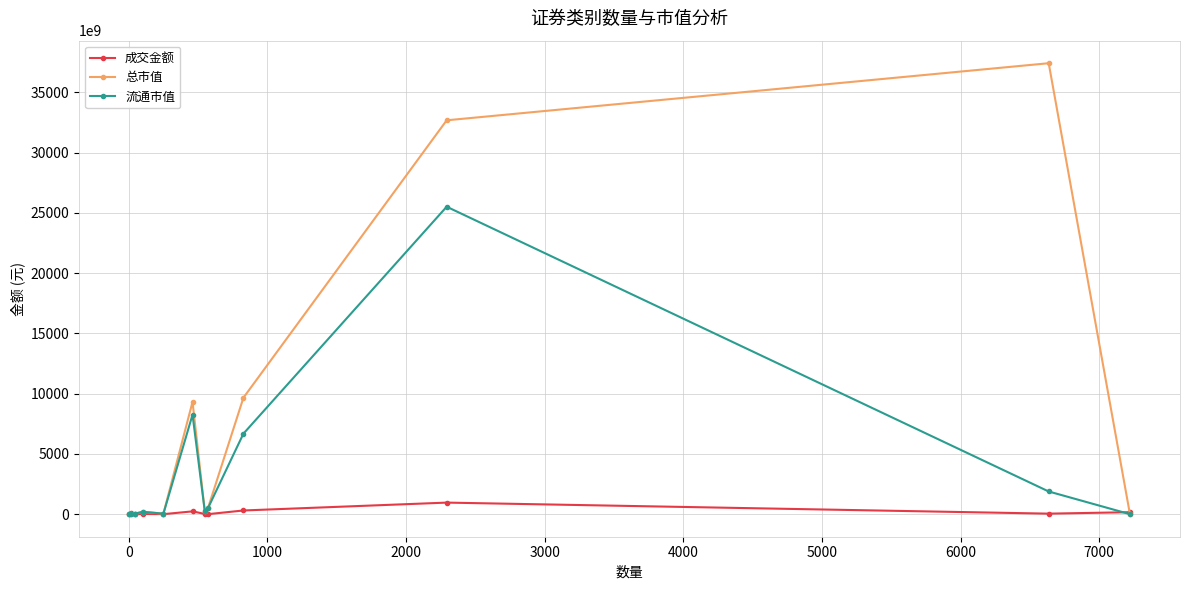

Which series has the largest total across all categories?

总市值